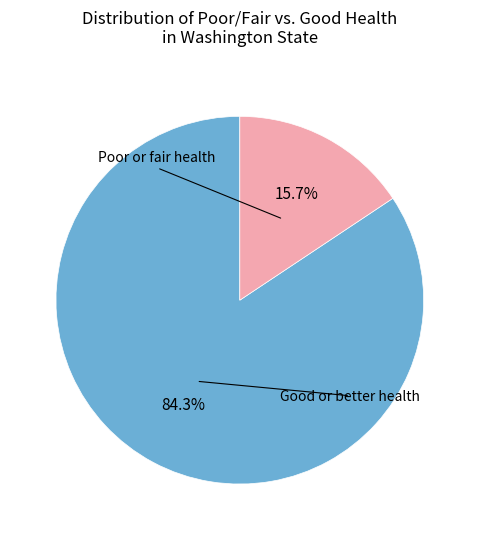

Is there a majority slice in this chart?

Yes